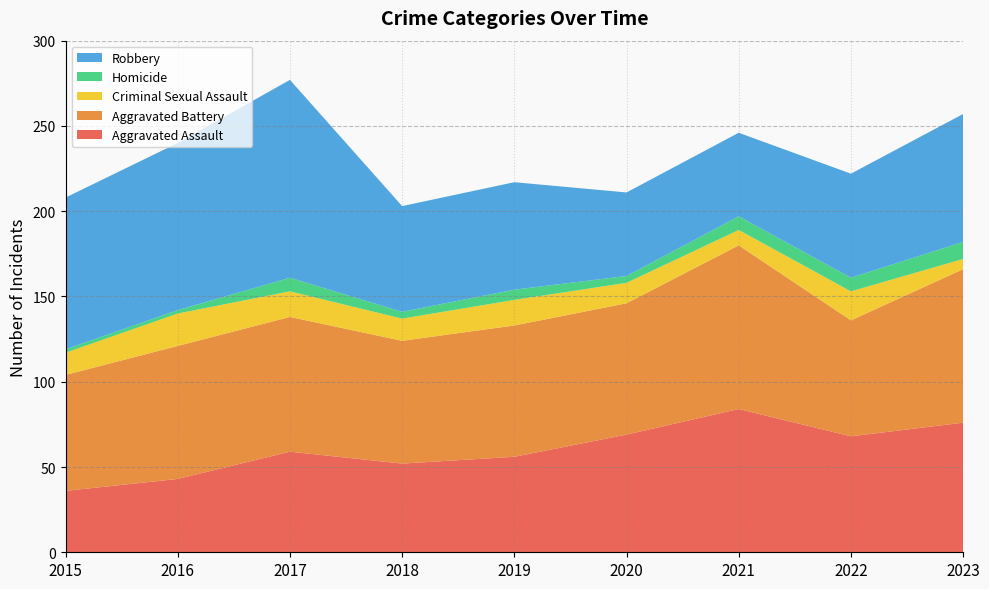

Reading left to right, extract all data points from this chart.

Aggravated Assault: 36	43	59	52	56	69	84	68	76
Aggravated Battery: 68	78	79	72	77	77	96	68	90
Criminal Sexual Assault: 13	19	15	13	15	12	9	17	6
Homicide: 2	2	8	4	6	4	8	8	10
Robbery: 89	98	116	62	63	49	49	61	75